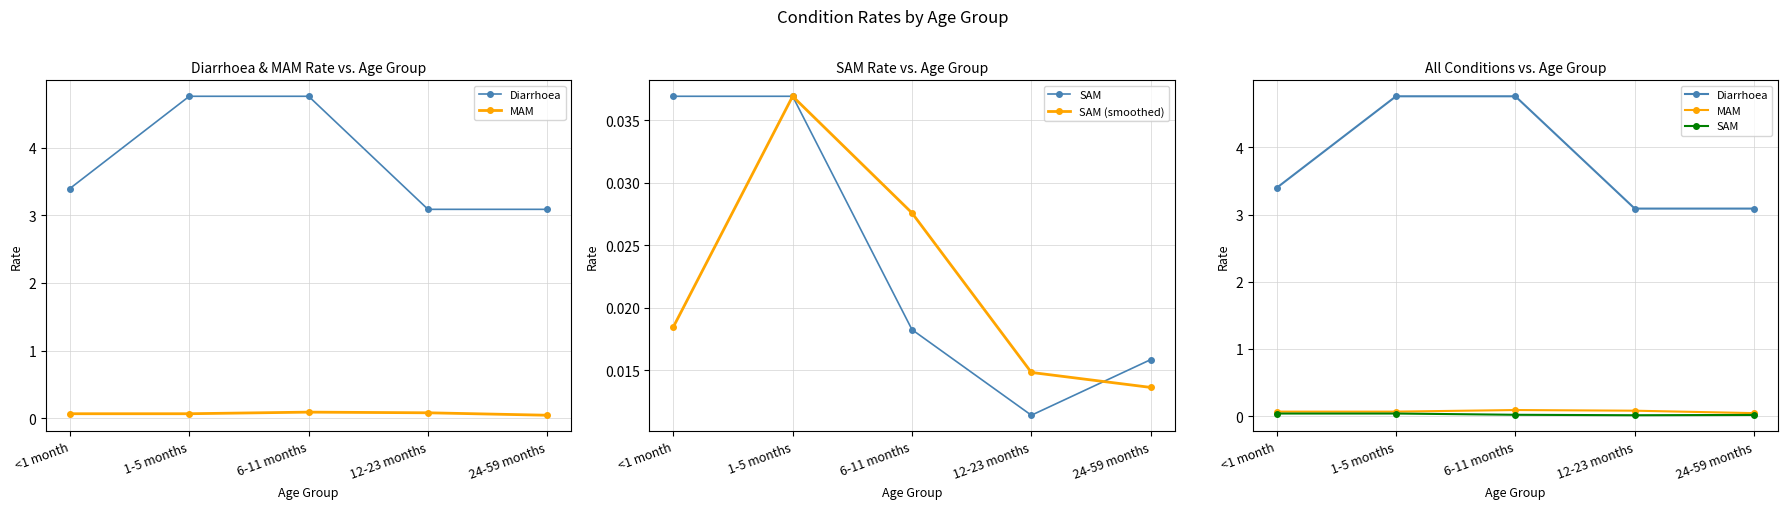

True or false: MAM has more than 2 interior local peaks.

False